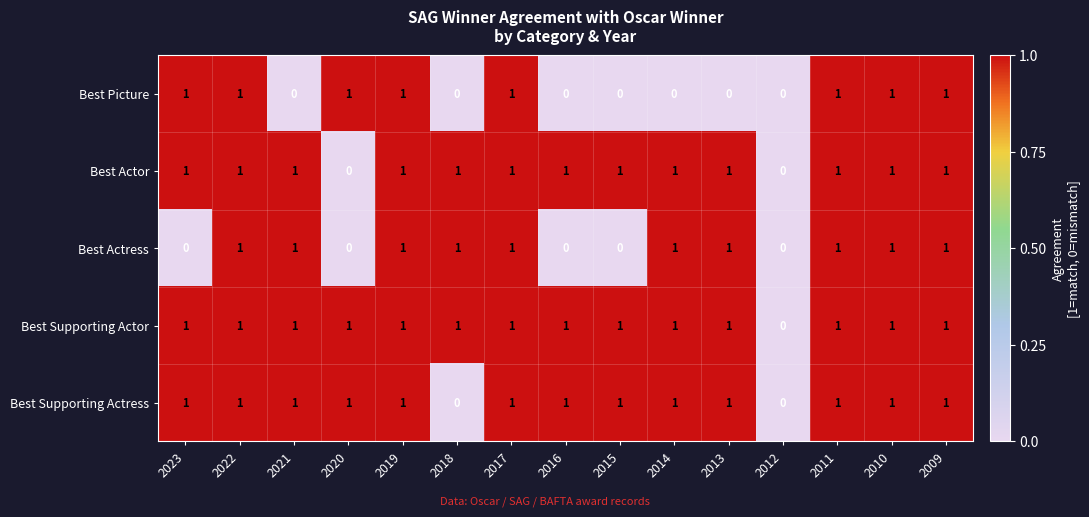

How many series are shown in this chart?

5